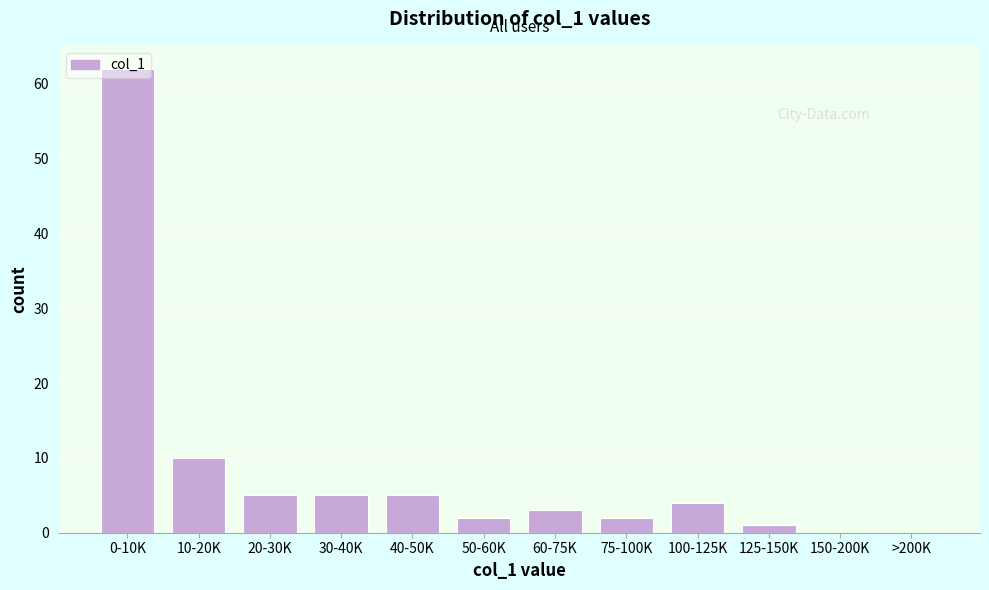

True or false: the data shows 3 at 20-30K.

False